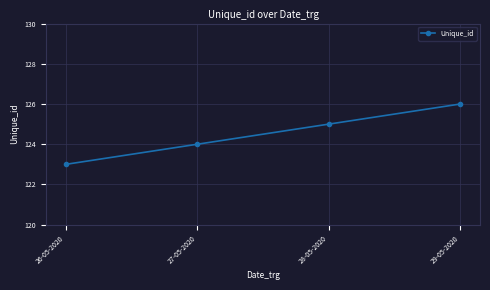

Does the chart have visible grid lines?

Yes